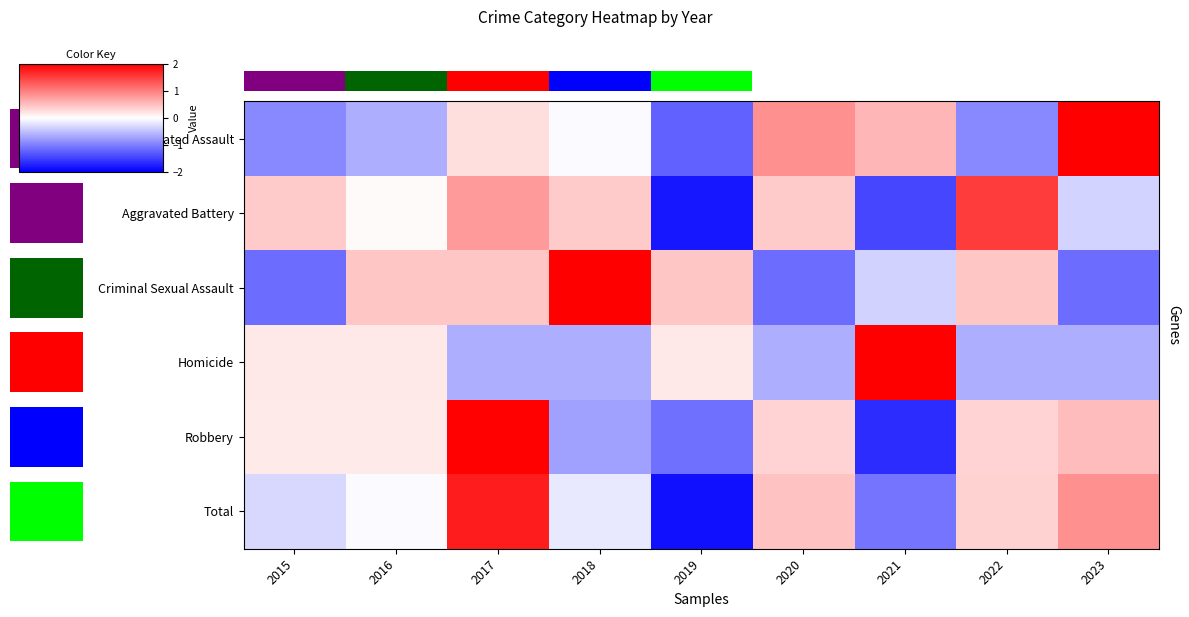

What is the difference between the maximum and minimum values in the row_5 series?

3.6